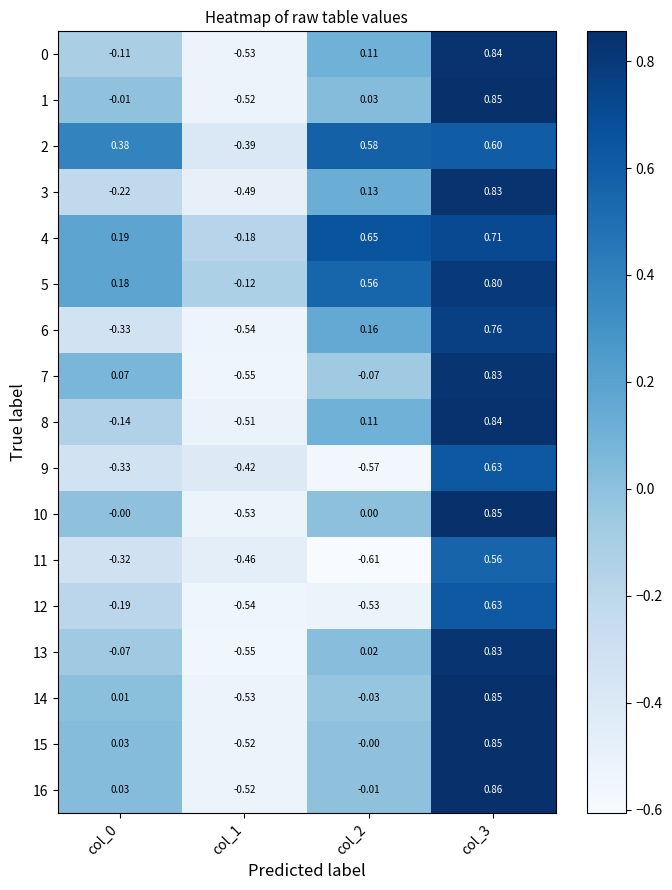

Between col_0 and col_3, which series saw the biggest shift?

6